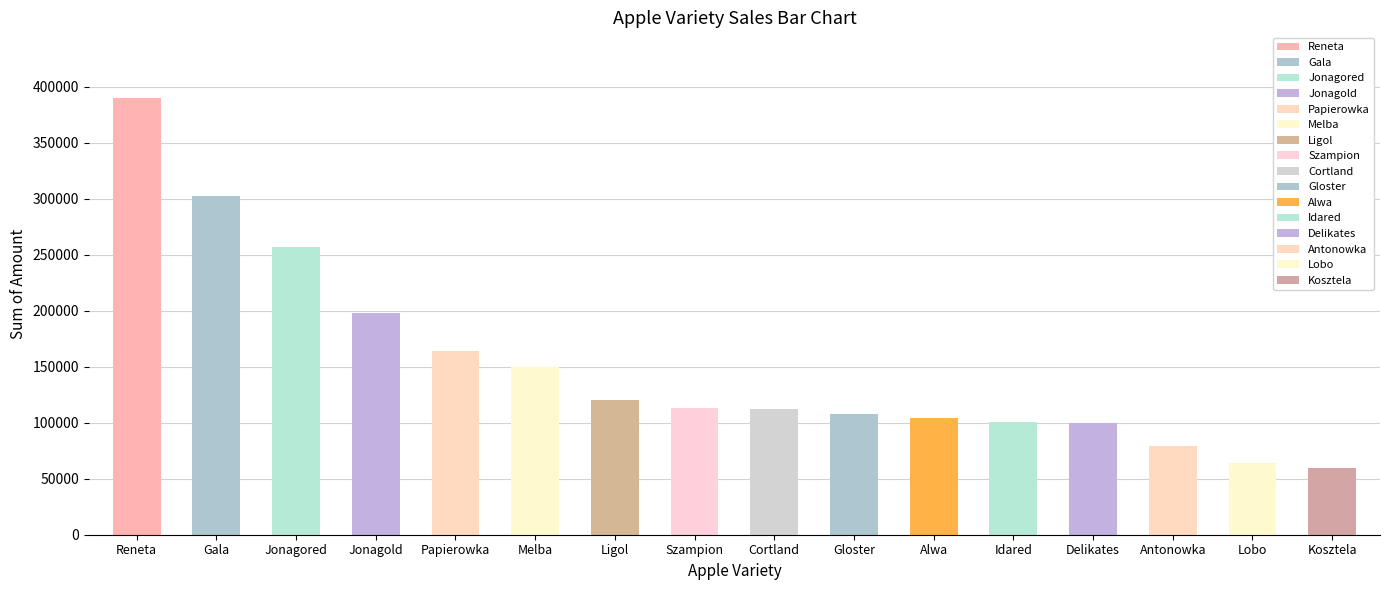

Is it true that the value at Jonagored is 256949.0?

True